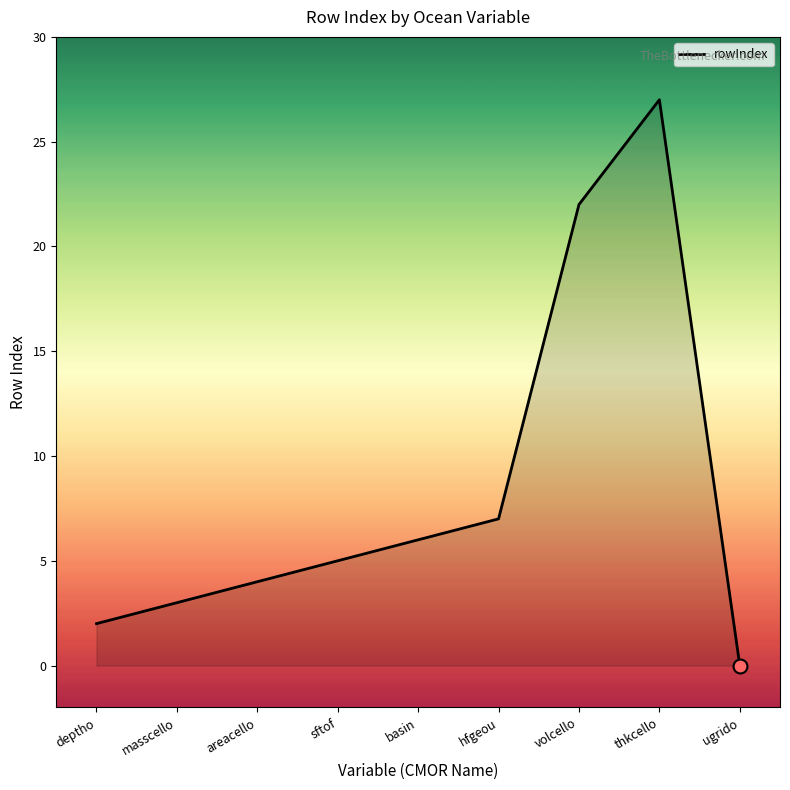

What is the change in value from volcello to ugrido?

-22